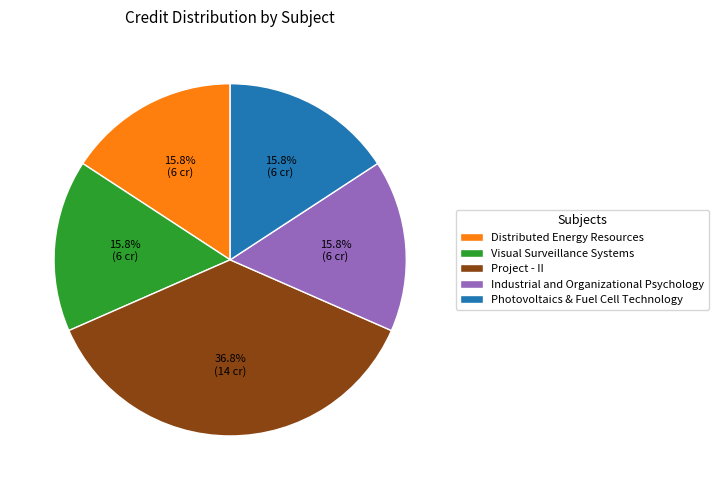

Is it true that Visual Surveillance Systems is 26% of the pie?

False